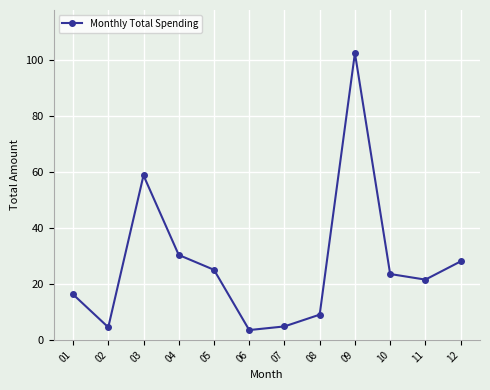

What value does the data have at 03?

58.7